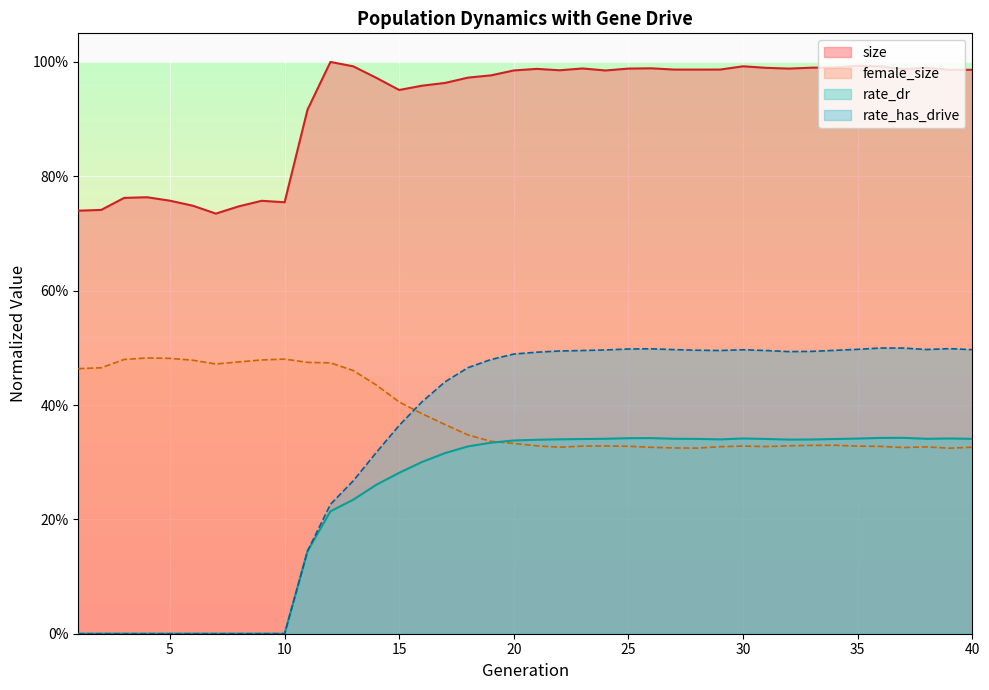

What is the difference between the maximum and minimum values in the female_size series?

0.2